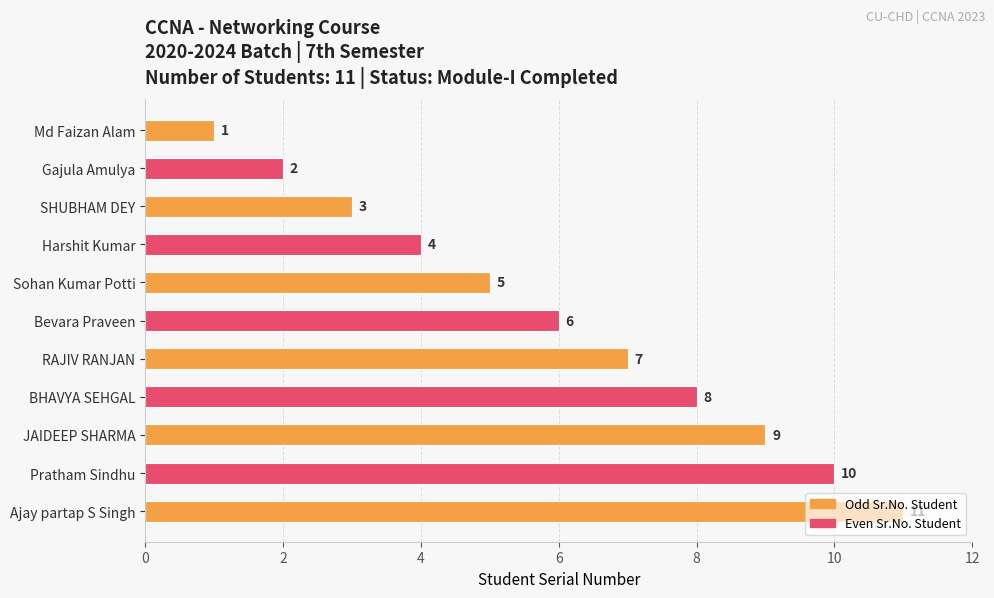

List the labels in order of value, smallest first.

Md Faizan Alam, Gajula Amulya, SHUBHAM DEY, Harshit Kumar, Sohan Kumar Potti, Bevara Praveen, RAJIV RANJAN, BHAVYA SEHGAL, JAIDEEP SHARMA, Pratham Sindhu, Ajay partap S Singh